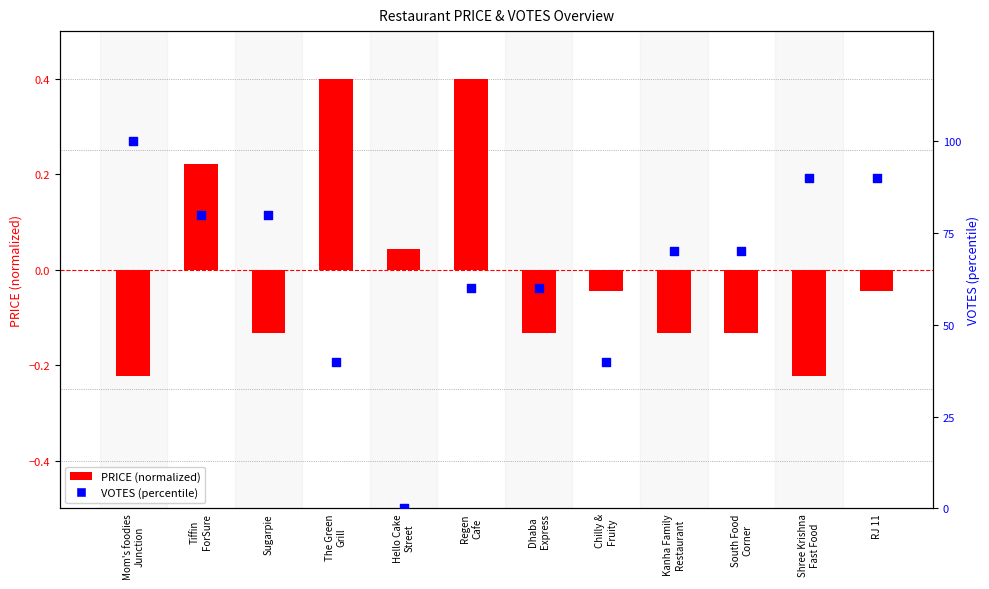

What is the total value across all series at Shree Krishna
Fast Food?

89.8